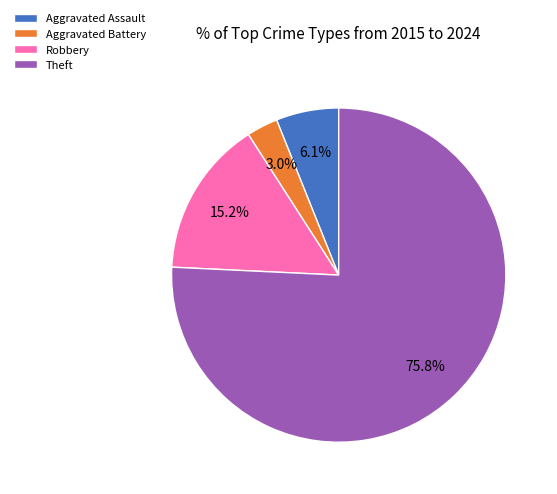

To the nearest percent, what is the difference between the Robbery and Theft slice percentages?

61%